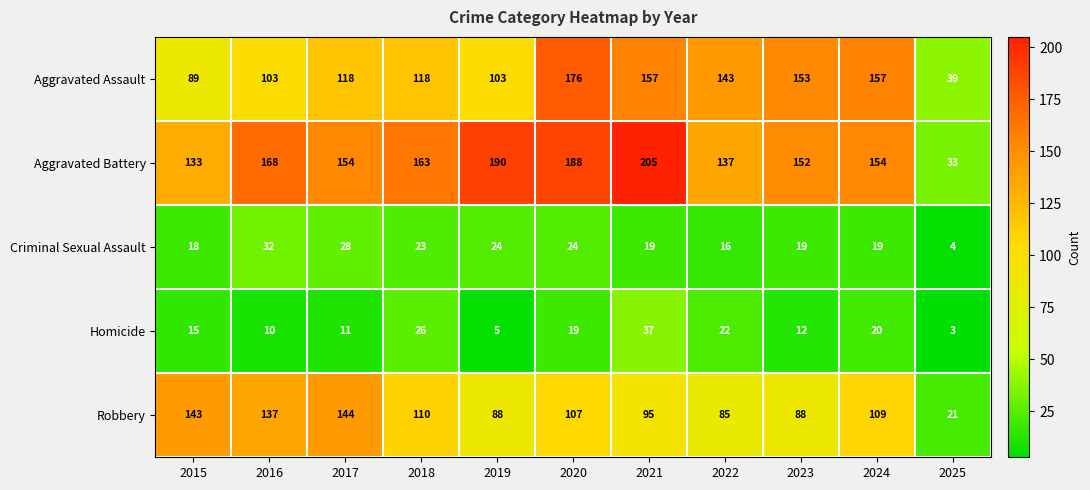

Which series has the largest range (max minus min)?

Aggravated Battery